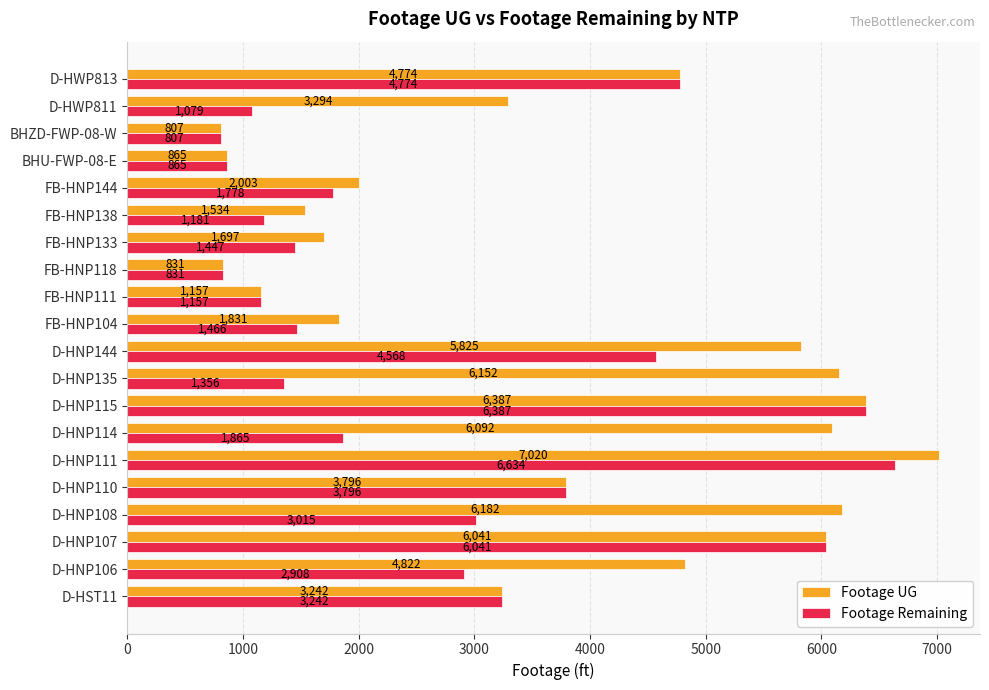

At how many categories does at least one series exceed 5503?

7